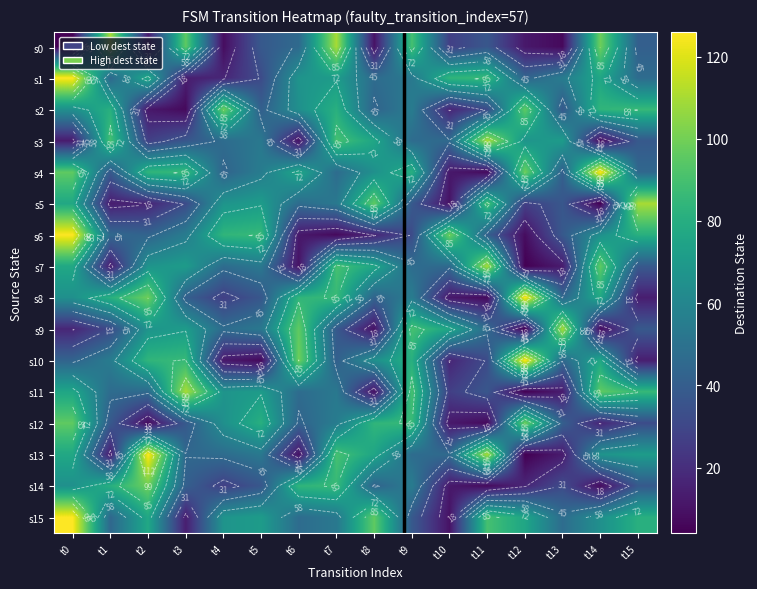

Between t8 and t7, which is larger?

t7